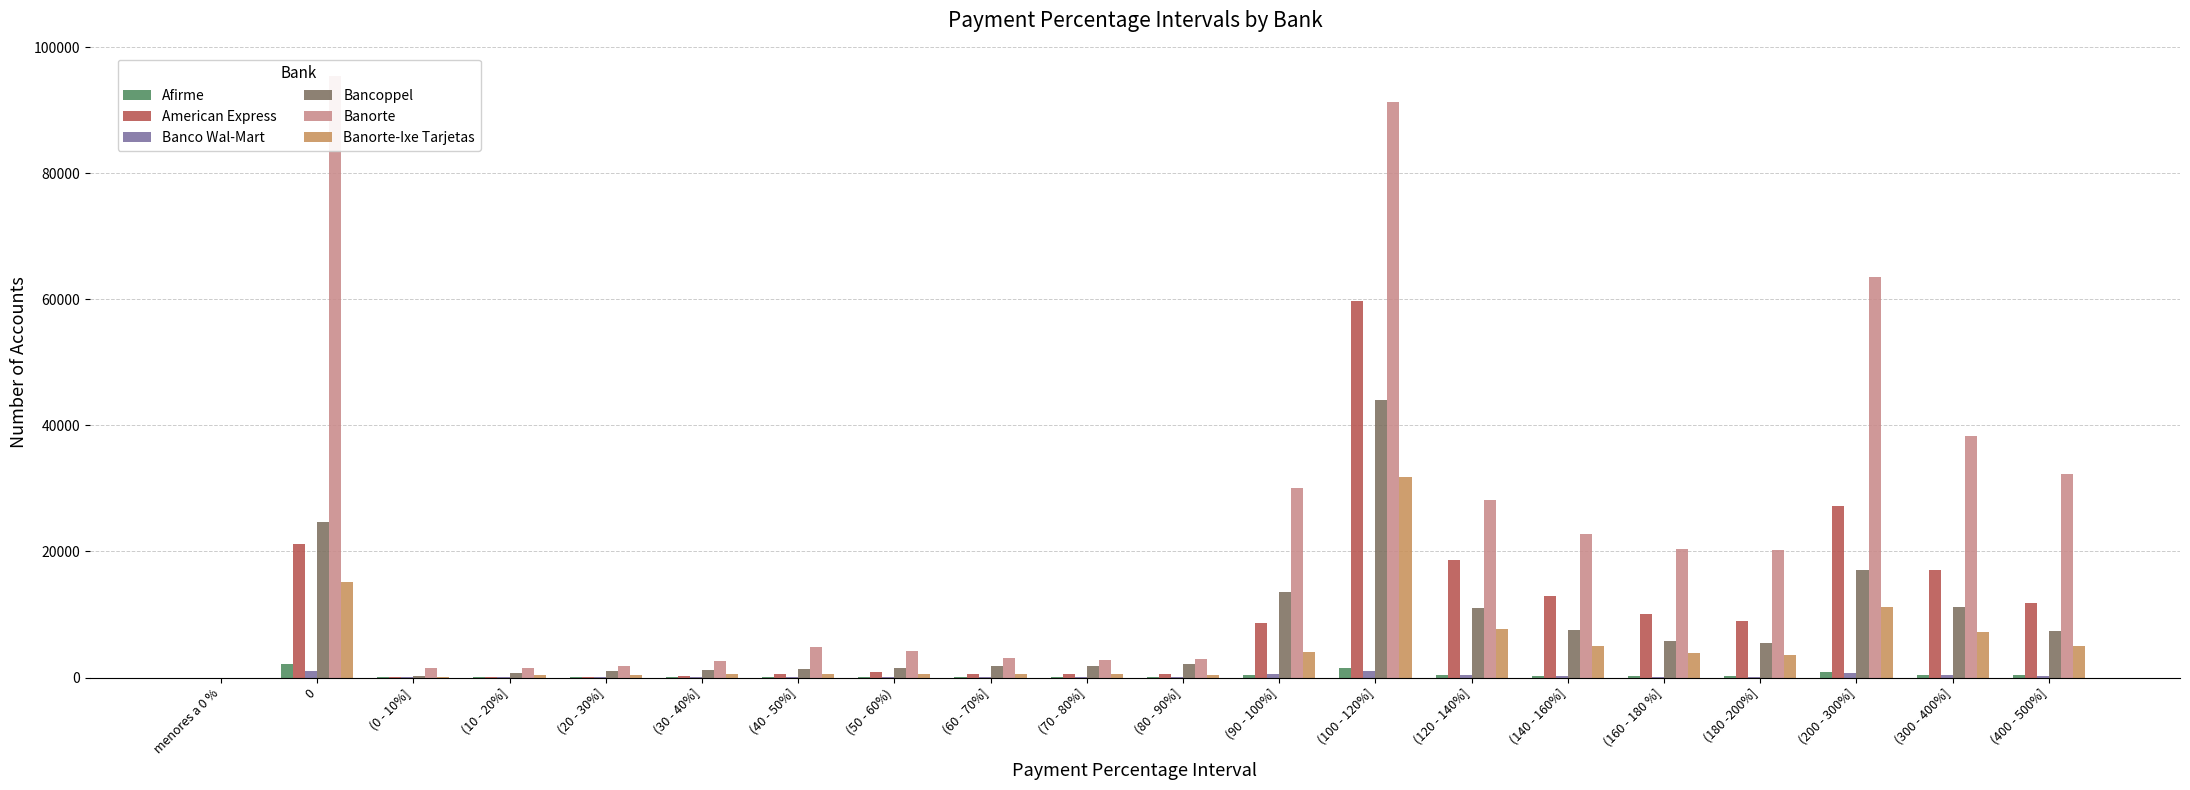

What position from the left is (120 - 140%]?

14